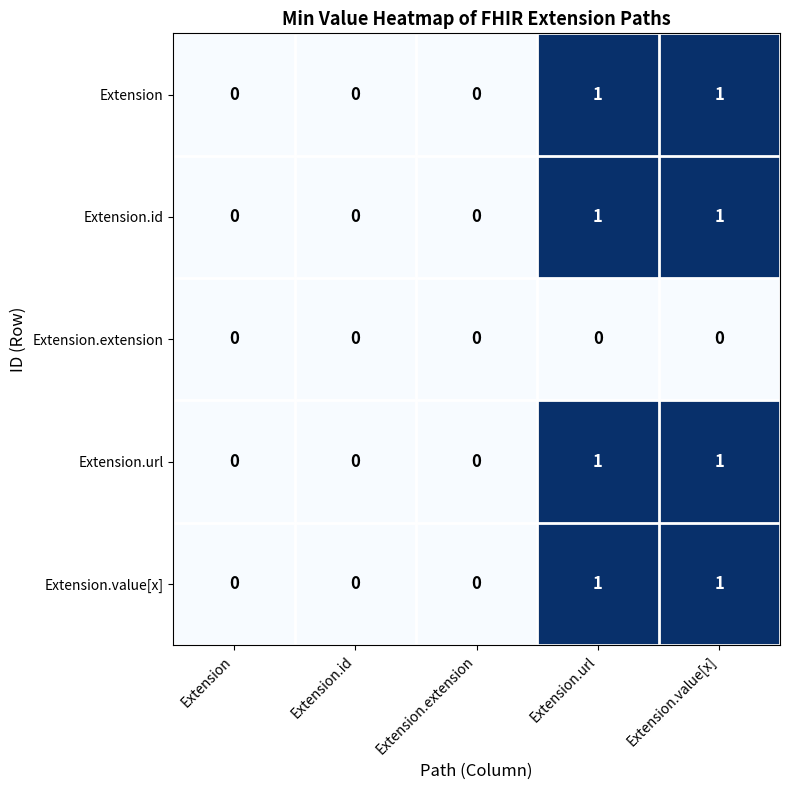

True or false: Extension.id has a value of 0 at Extension.id.

True